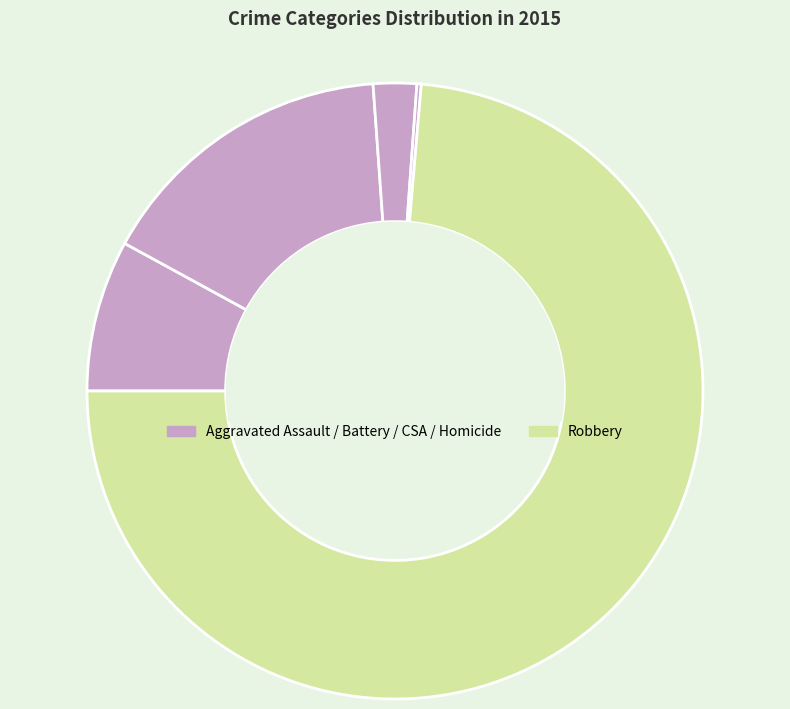

What is the largest slice in the pie chart?

Robbery